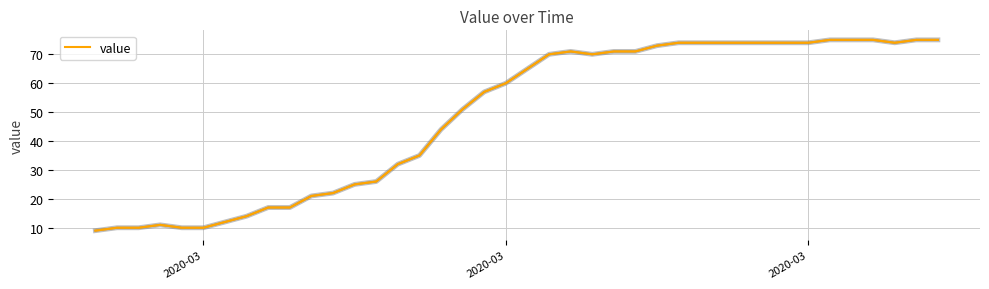

What is the difference between the maximum and minimum values?

66